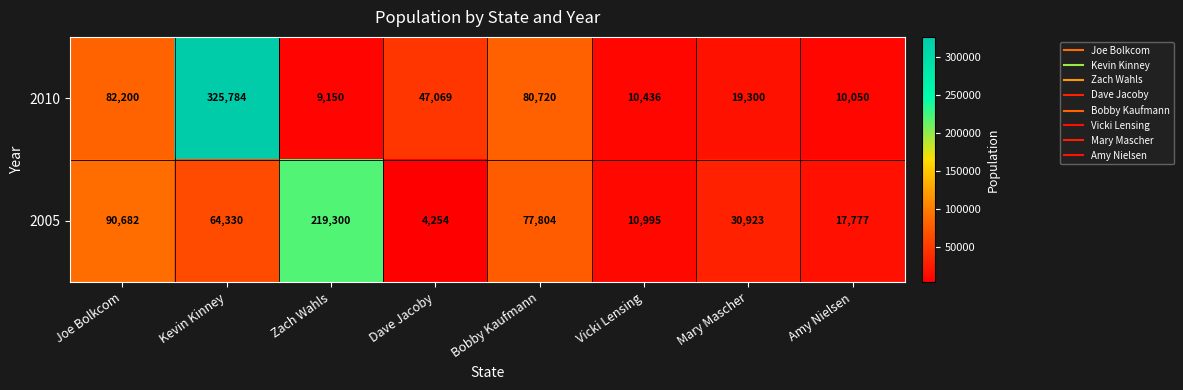

What is the difference between the maximum and minimum values in the 2010 series?

316634